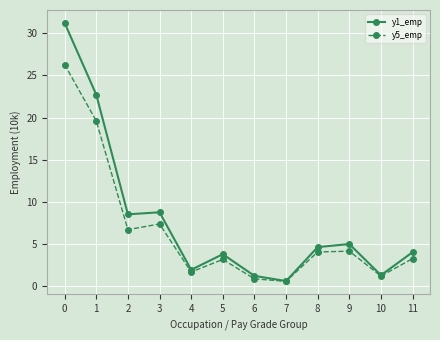

What is the highest value of the y1_emp series?

31.2